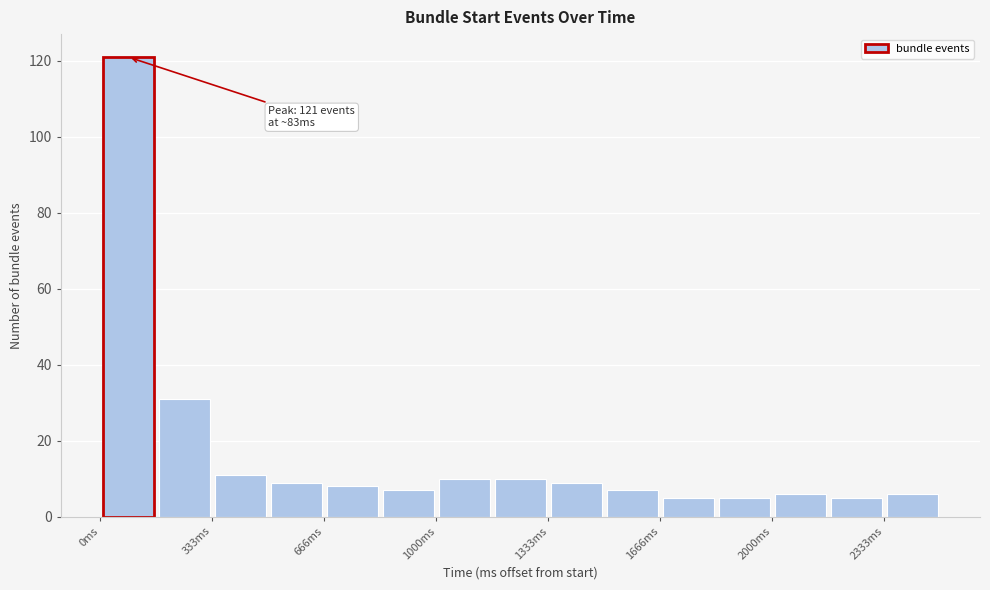

Around what value on the x-axis is the tallest bar? Give the approximate position of its centre, as read against the axis.

100